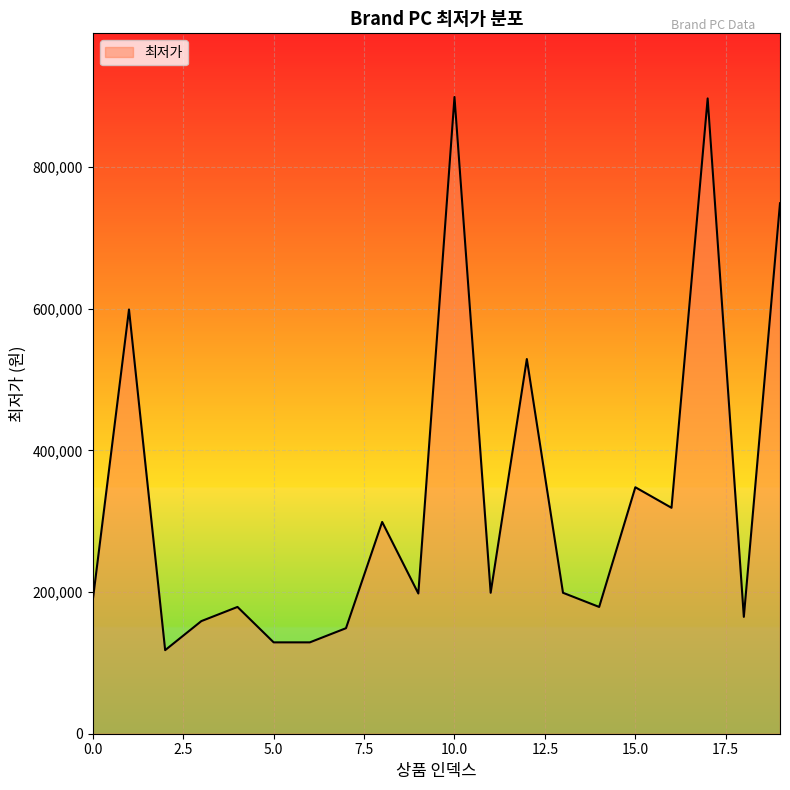

What is the minimum value shown in the chart?

118000